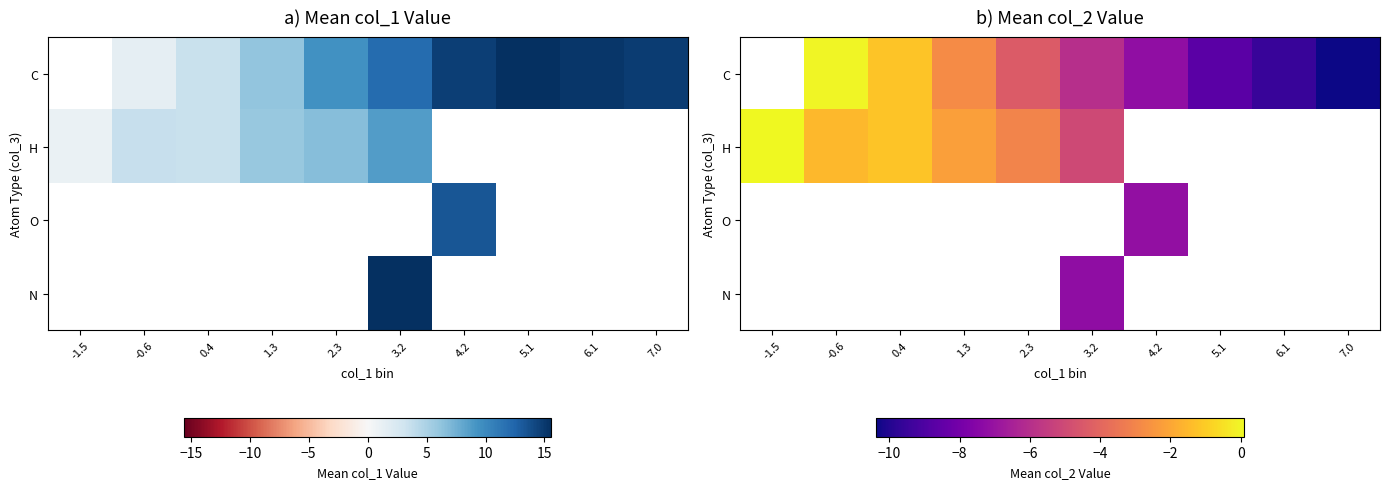

Rank the categories by O value from highest to lowest.

-1.5, -0.6, 0.4, 1.3, 2.3, 3.2, 4.2, 5.1, 6.1, 7.0